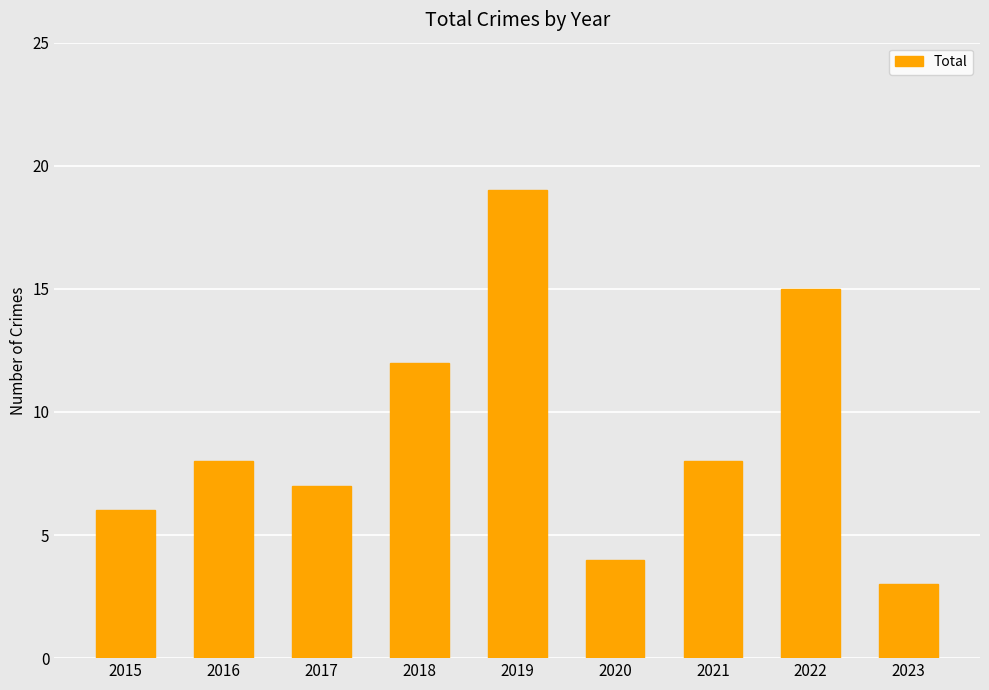

What is the smallest value displayed?

3